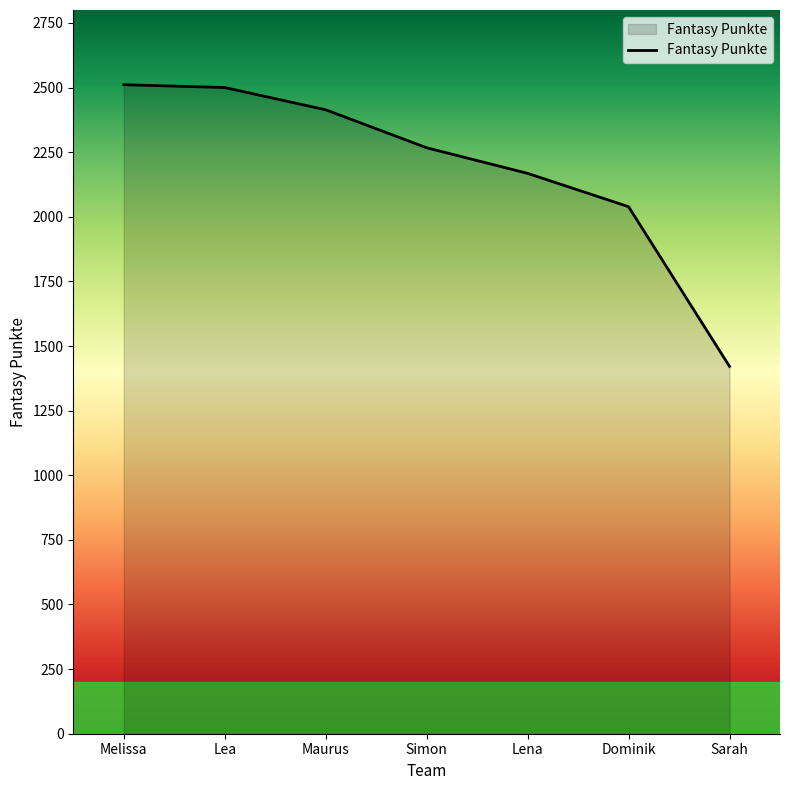

Does the chart display data point markers on the line(s)?

No